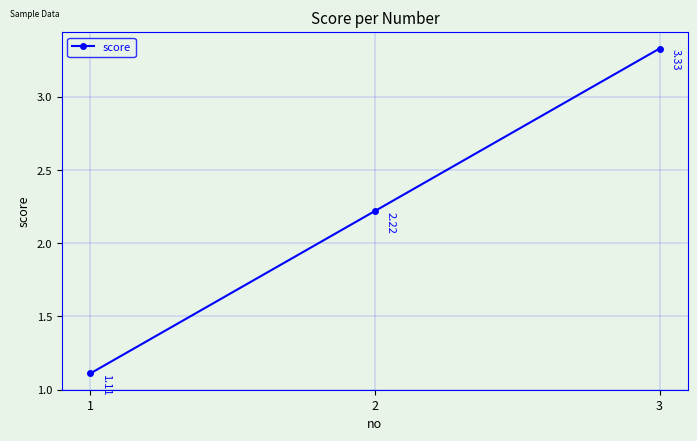

What is the sum of all values?

6.7